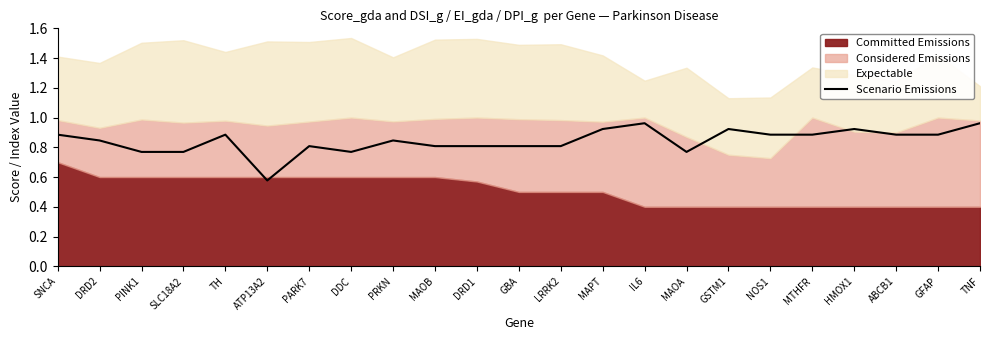

What is the difference between the maximum and minimum values?

0.4